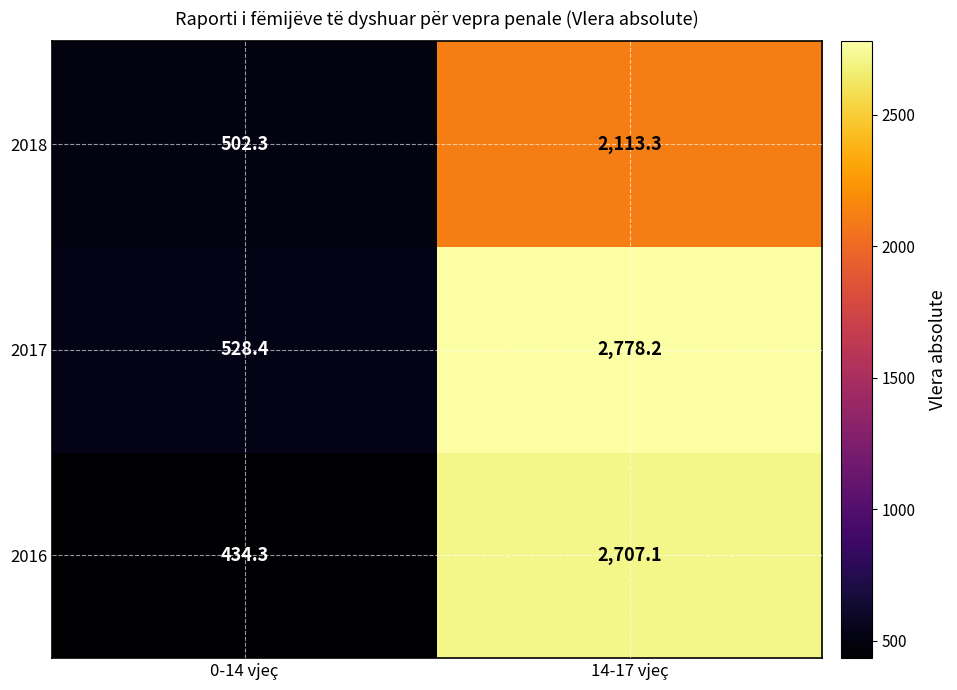

What is the difference between the 2017 values at 14-17 vjeç and 0-14 vjeç?

2249.8